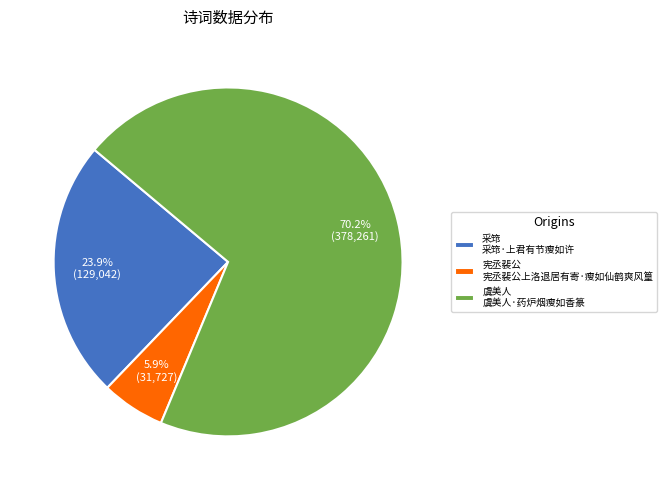

To the nearest percent, what is the difference between the largest and smallest slice percentages?

64%